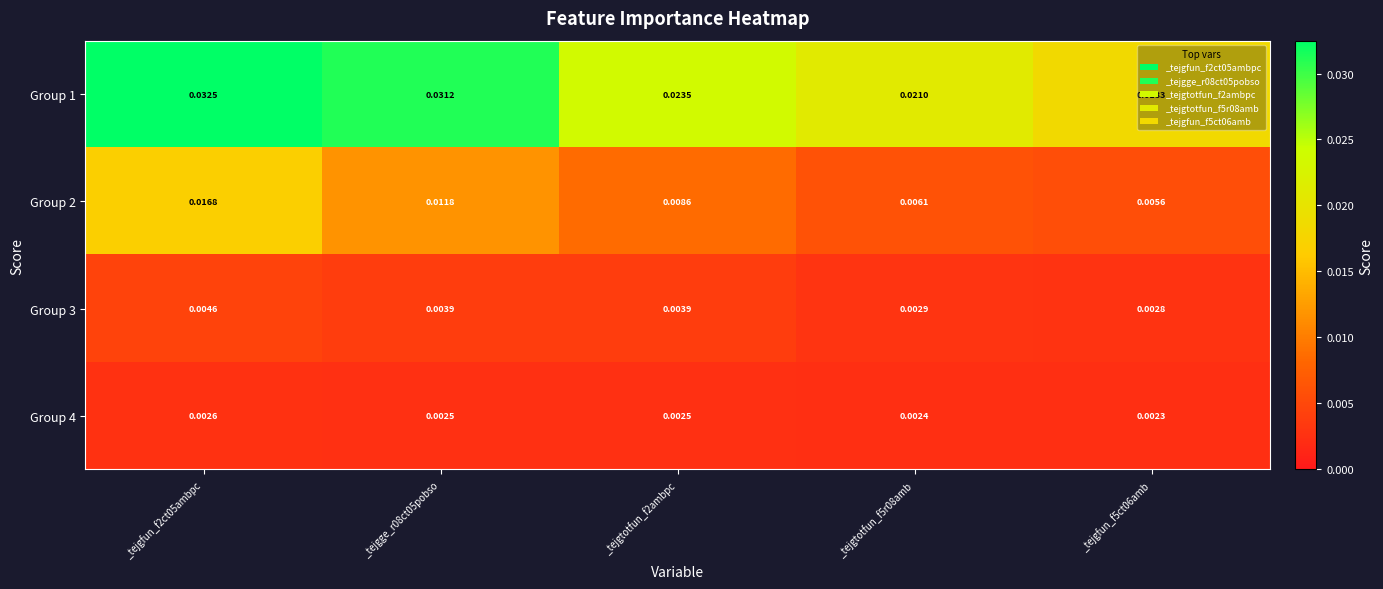

Is the value of Group 3 at _tejgfun_f5ct06amb greater than the value of Group 4 at _tejgfun_f5ct06amb?

Yes